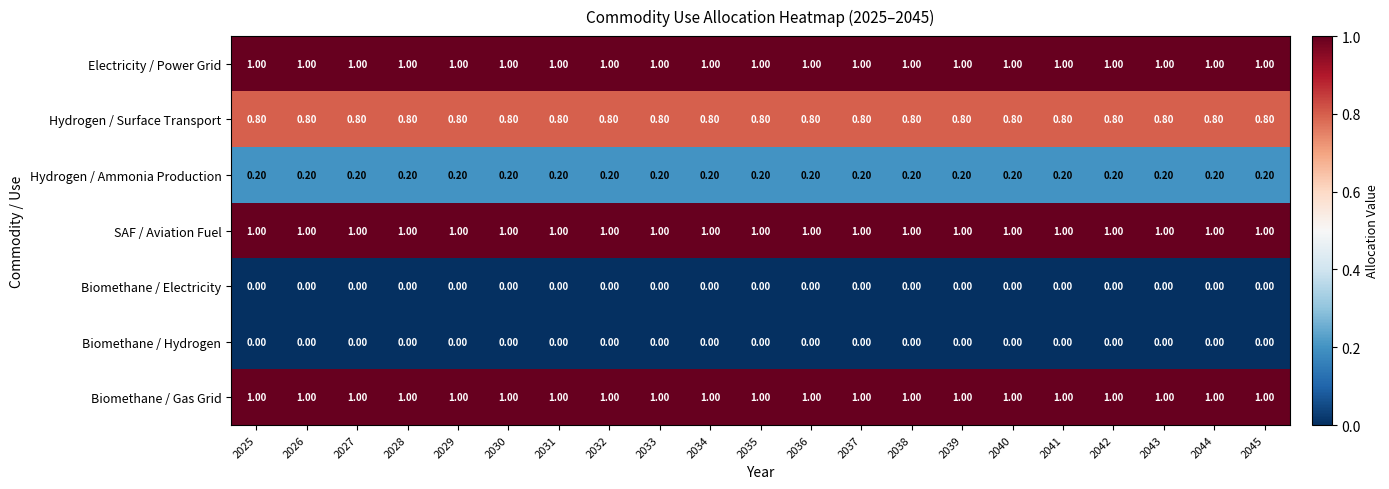

What is the spread (max minus min) of values at 2029?

1.0